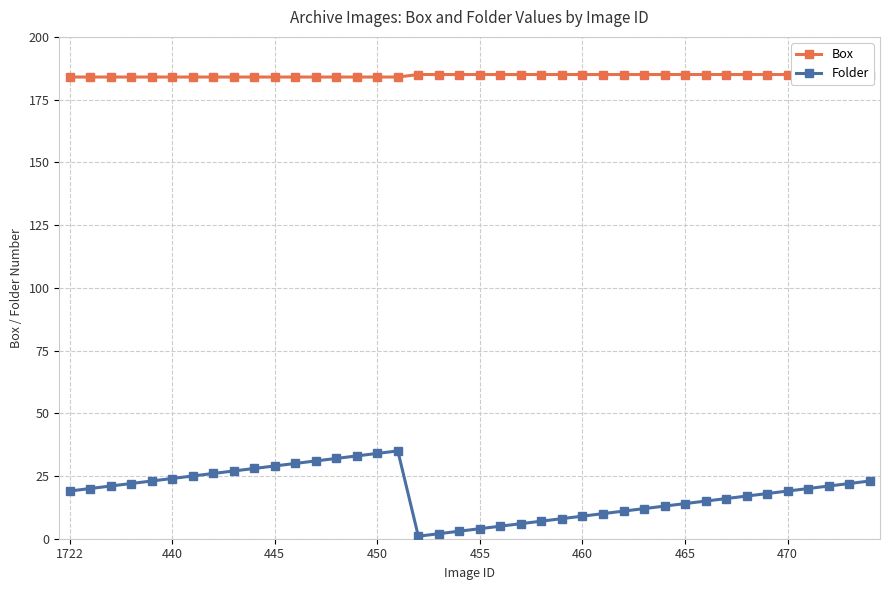

Which series changed the most between 14 and 18?

Folder